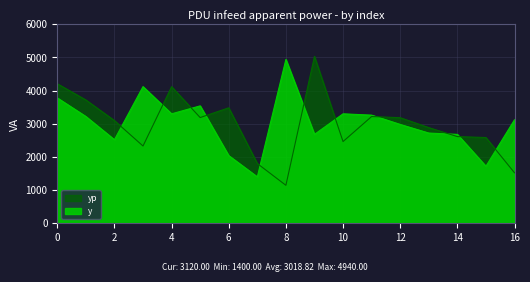

What are all the series names shown in the legend?

y, yp